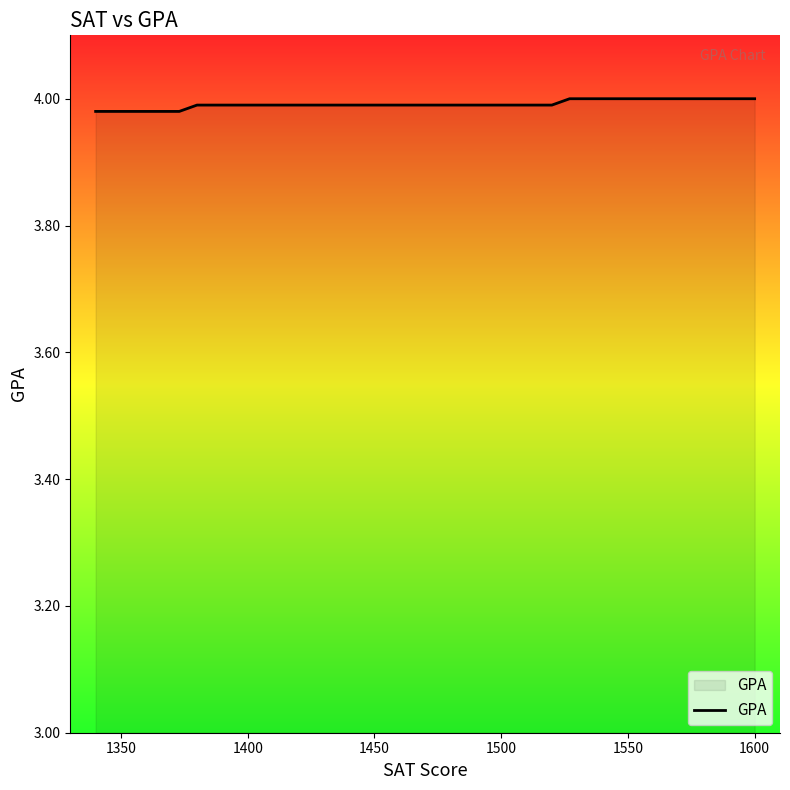

The chart shows a value of 6.5 at 1400. True or false?

False